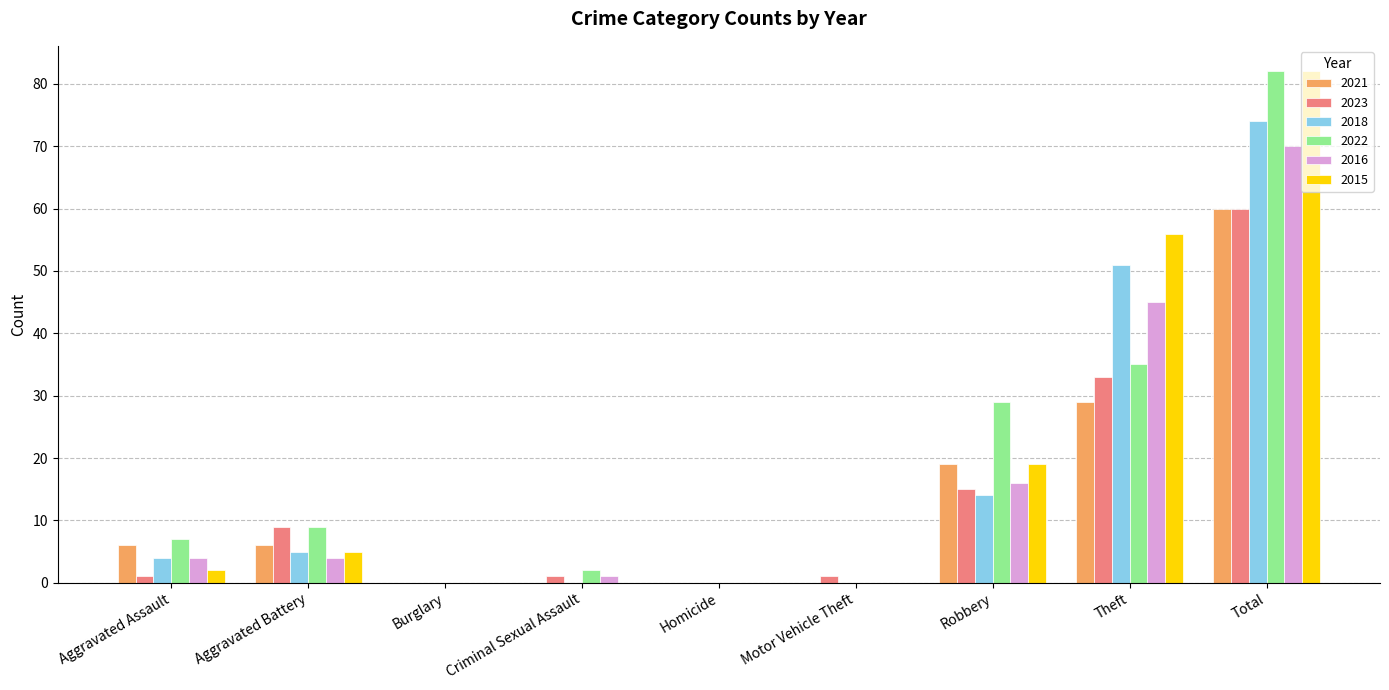

Count the number of data series in this chart.

6